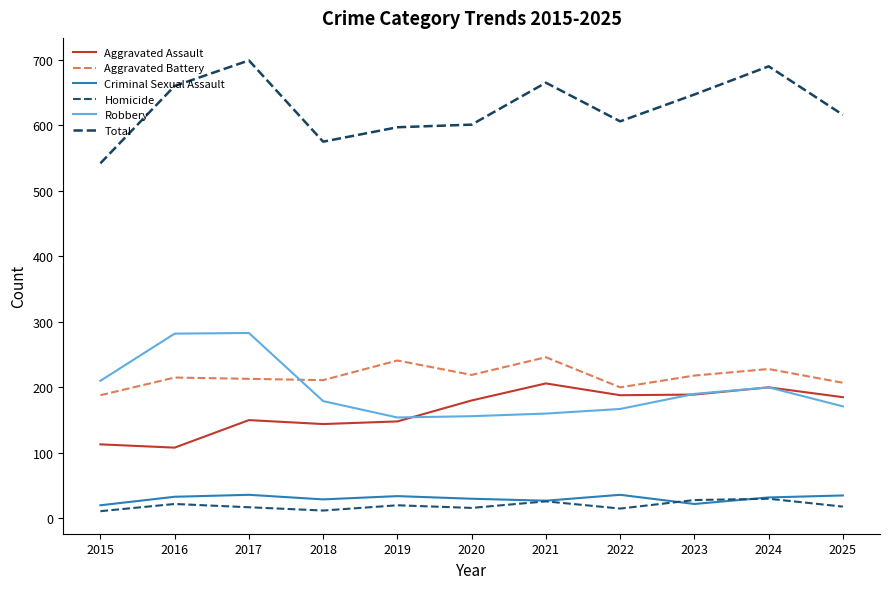

Read the Robbery value at 2021.

160